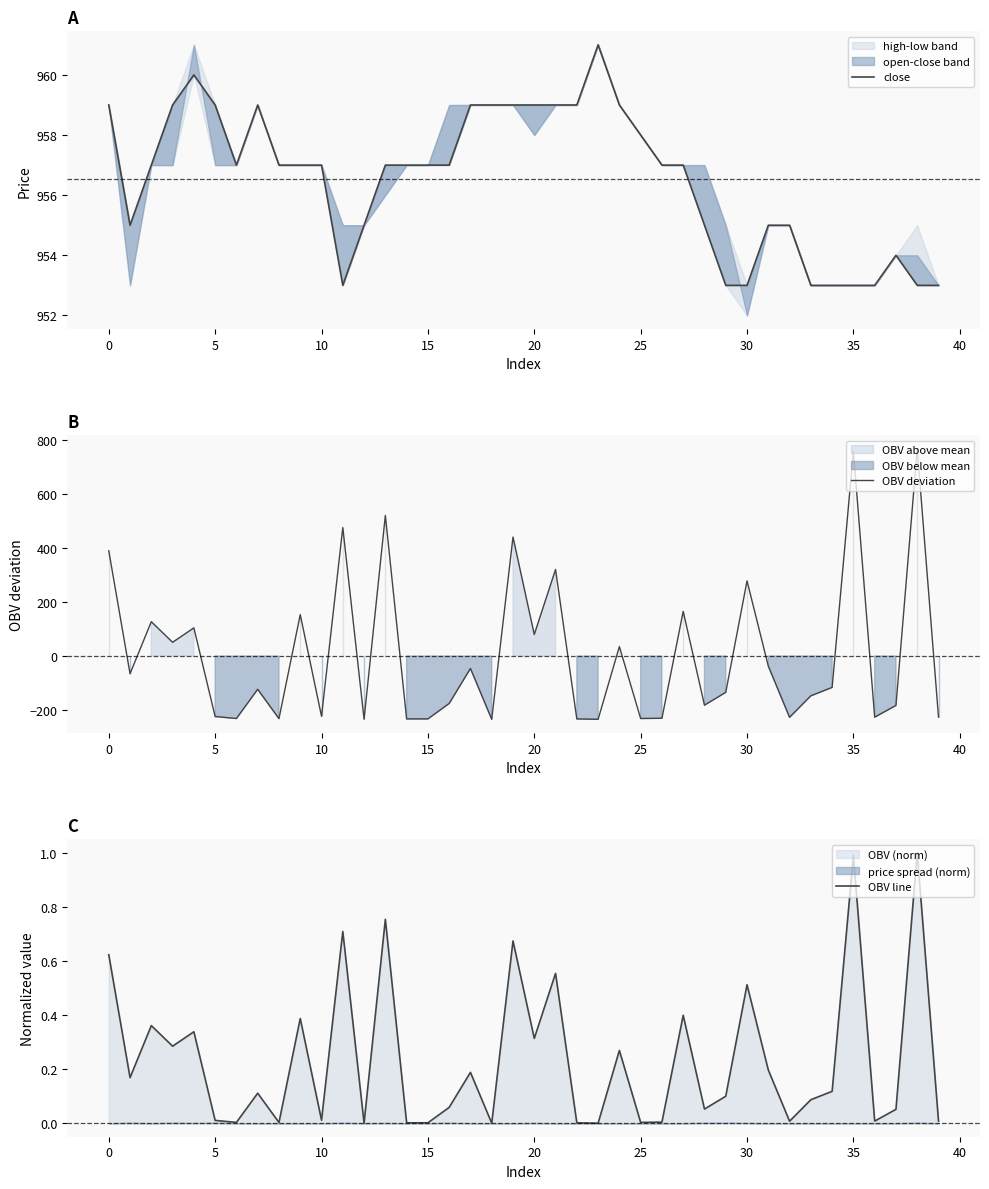

Is it true that OBV deviation equals 389.0 at 0?

True